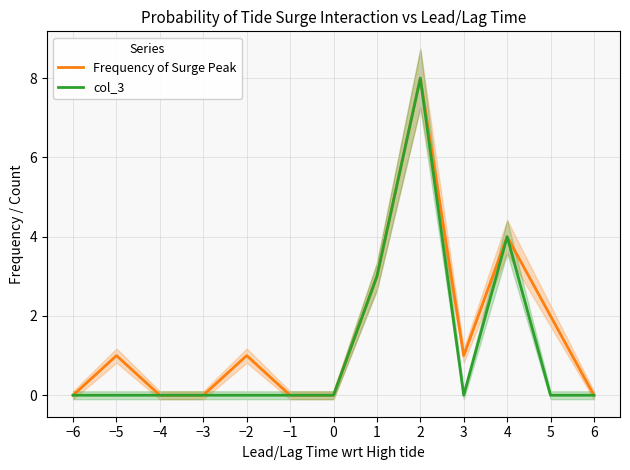

What is the difference between the maximum and second lowest values in the col_3 series?

8